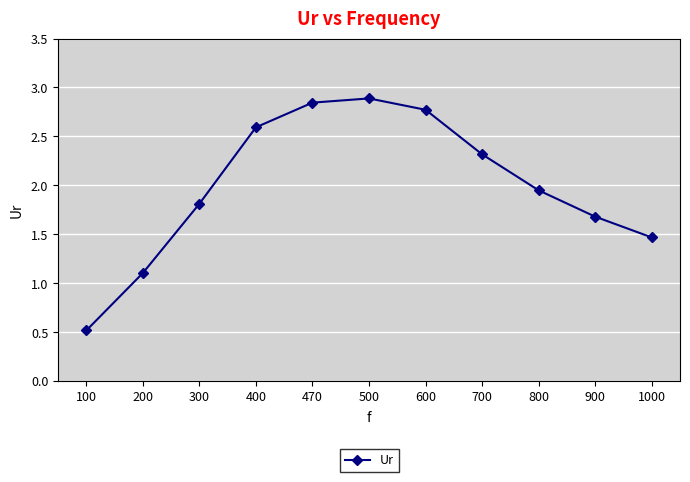

What is the value of the 11th point from the left?

1.5